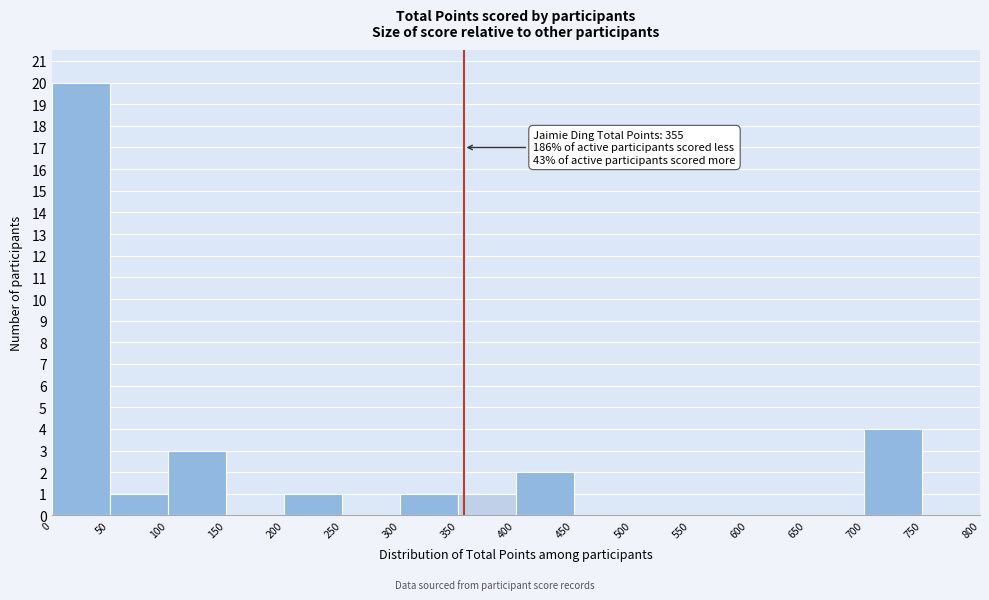

Which range on the x-axis has the tallest bar?

0 to 50